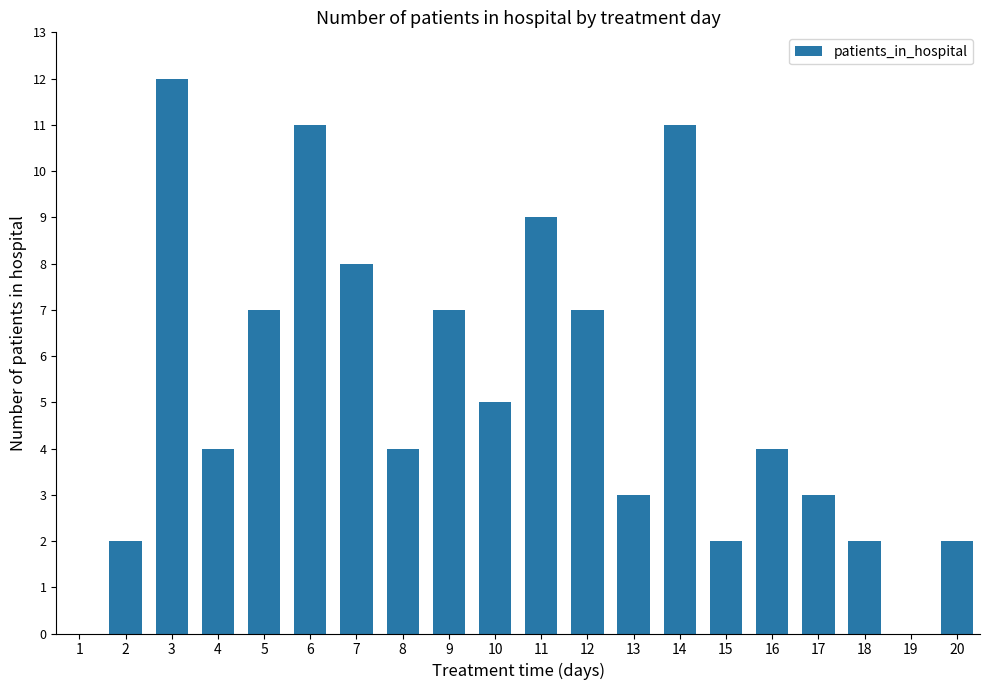

Which has a higher value, 19 or 10?

10